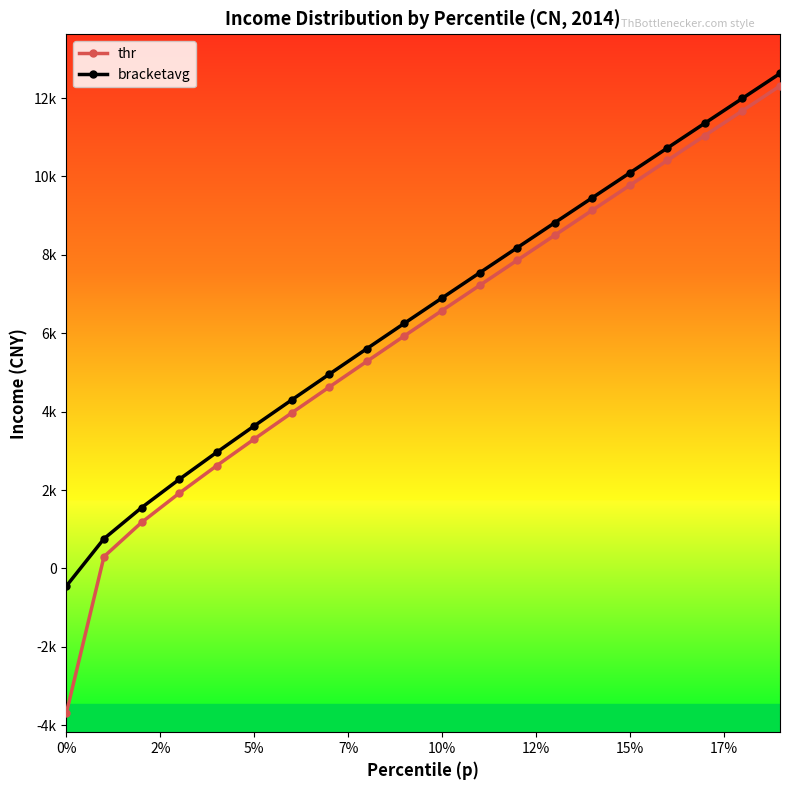

True or false: thr and bracketavg intersect in this chart.

False